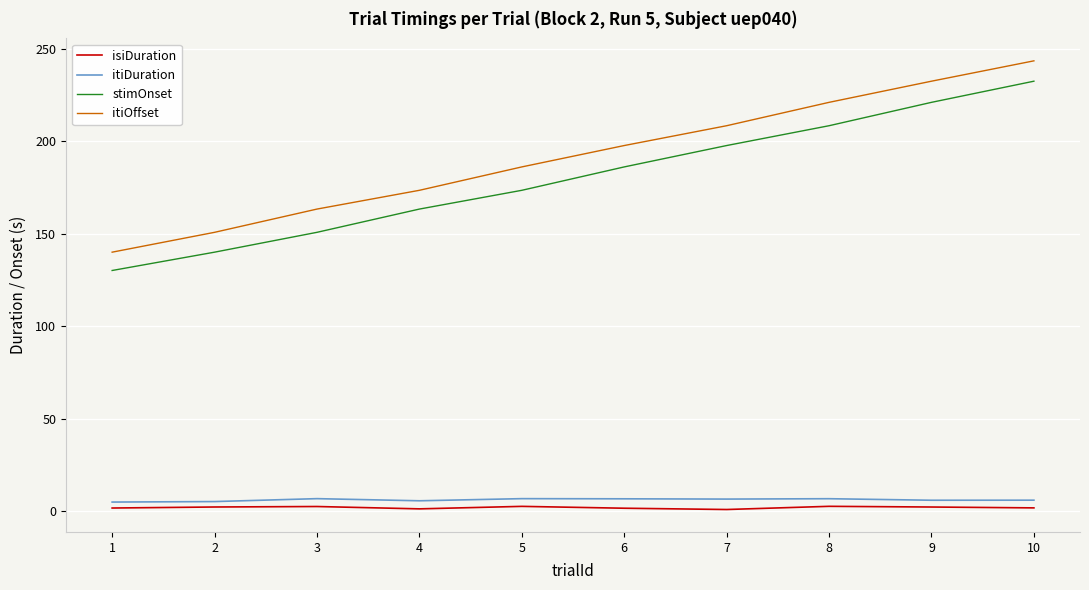

Is the value of stimOnset at 3 greater than the value of itiDuration at 2?

Yes